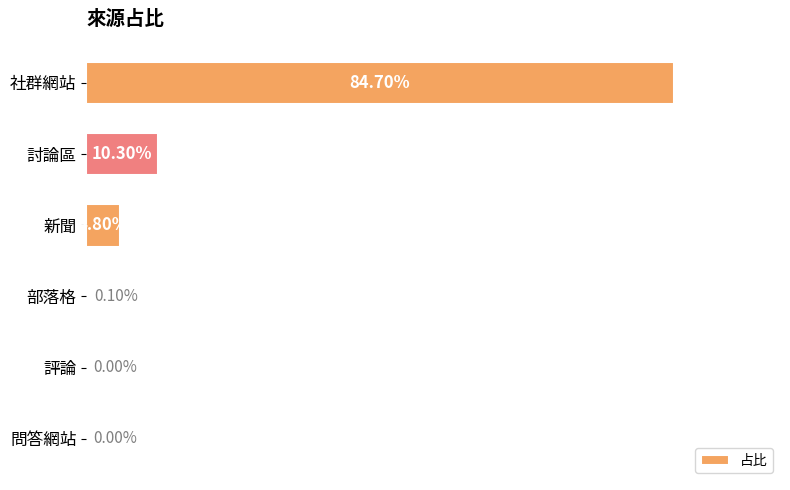

Which has a higher value, 部落格 or 討論區?

討論區